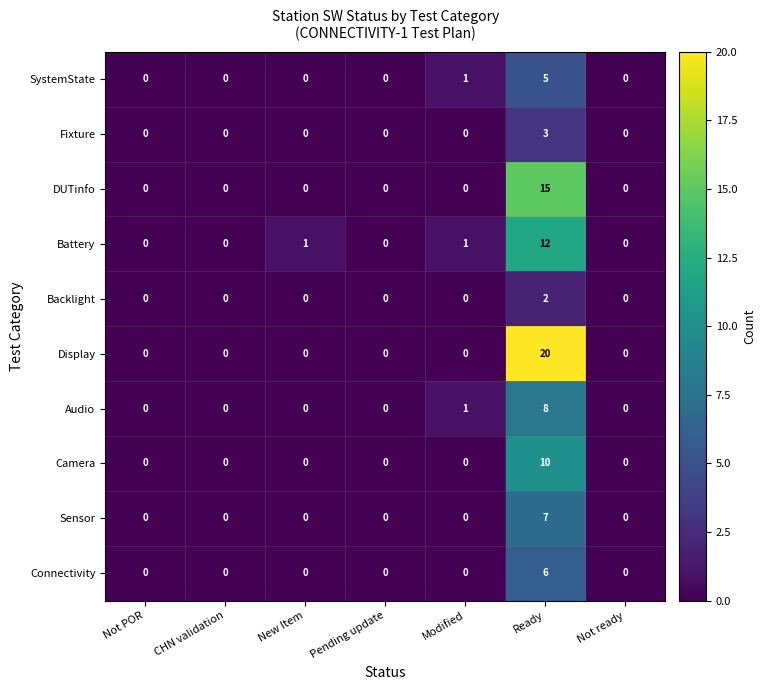

Rank the series at Ready from highest to lowest value.

Display, DUTinfo, Battery, Camera, Audio, Sensor, Connectivity, SystemState, Fixture, Backlight